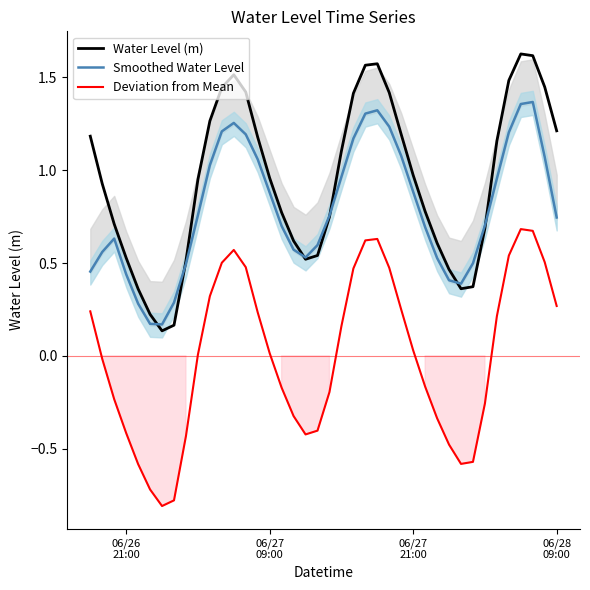

True or false: Smoothed Water Level and Water Level (m) intersect in this chart.

True